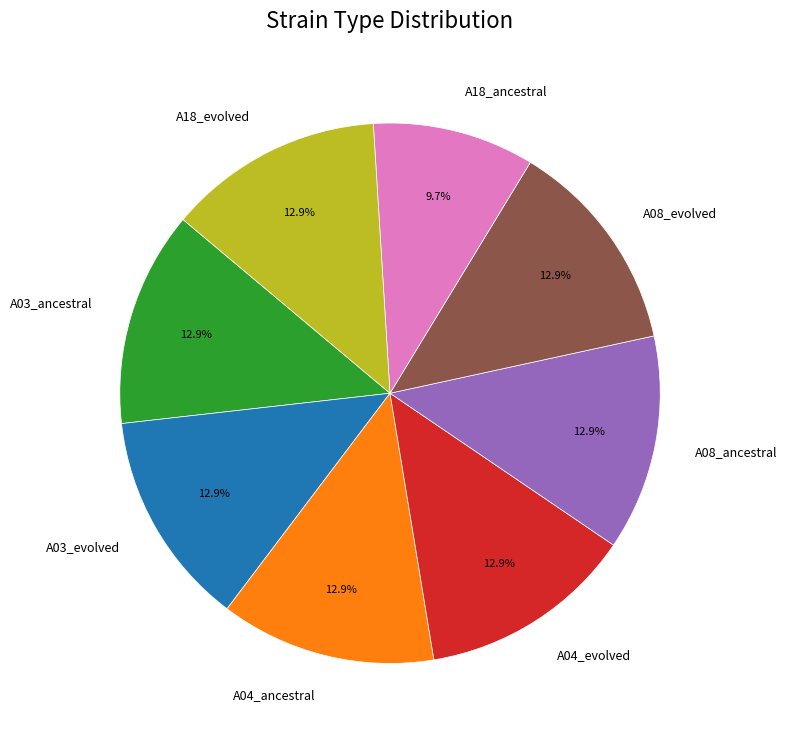

Do A08_evolved and A18_evolved together represent more than half of the pie?

No